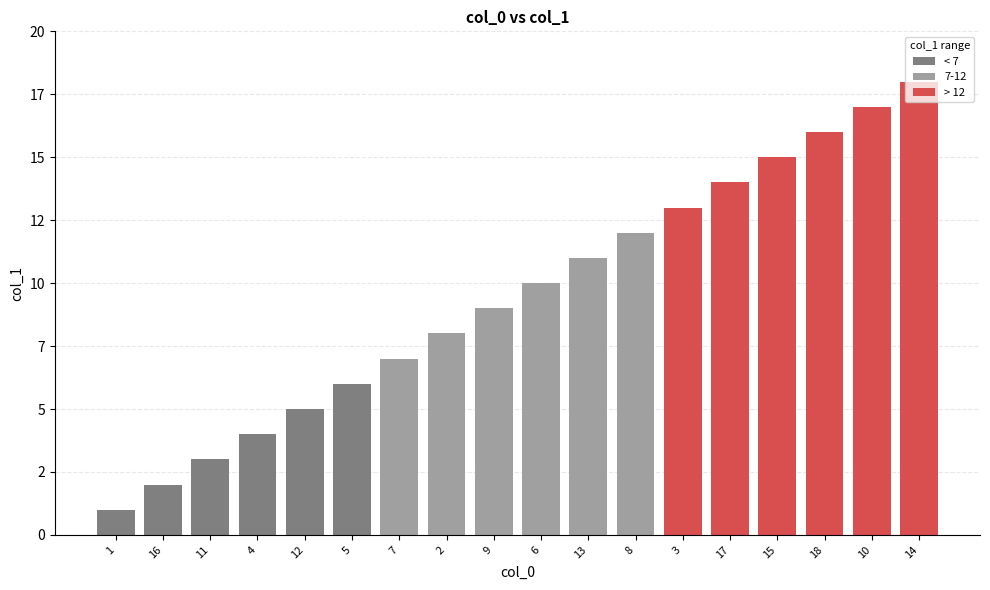

Which series changed the most between 1 and 4?

< 7